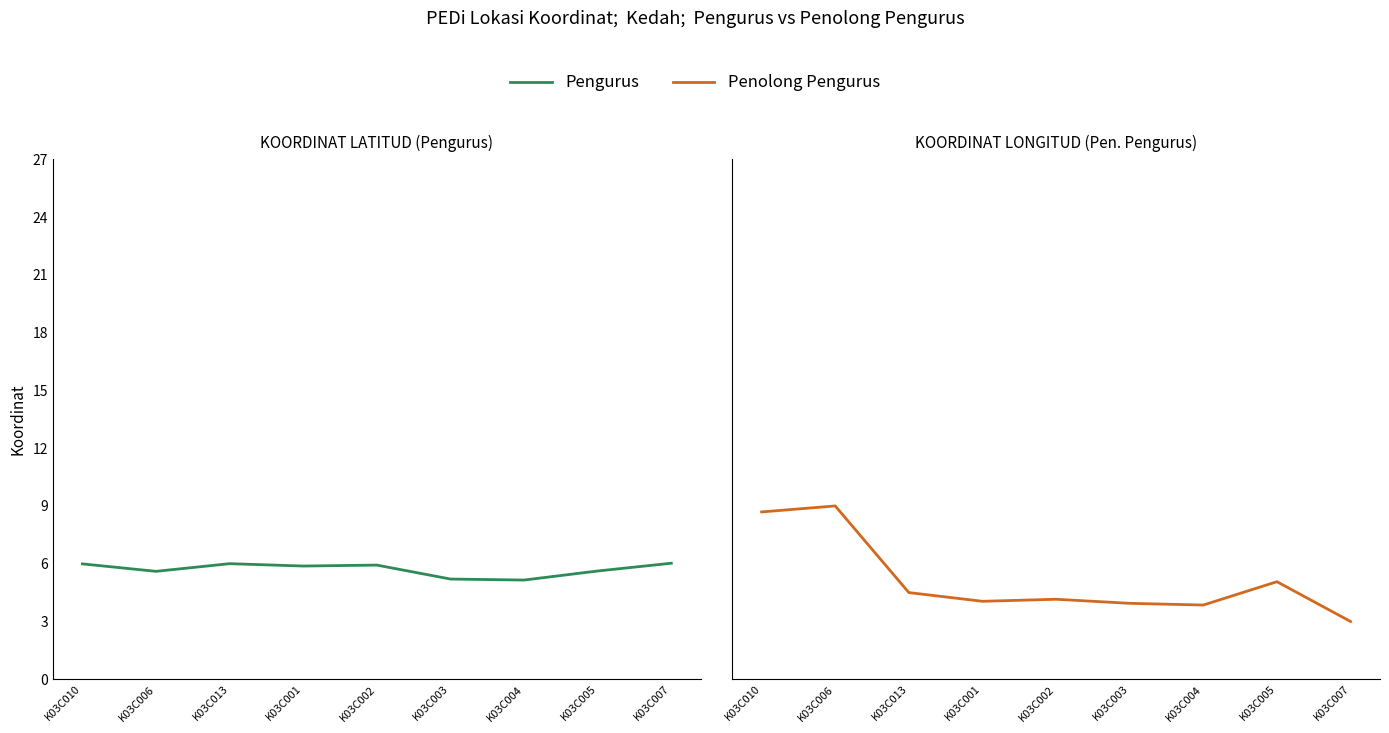

Is the value of Penolong Pengurus at K03C003 greater than the value of Pengurus at K03C002?

No